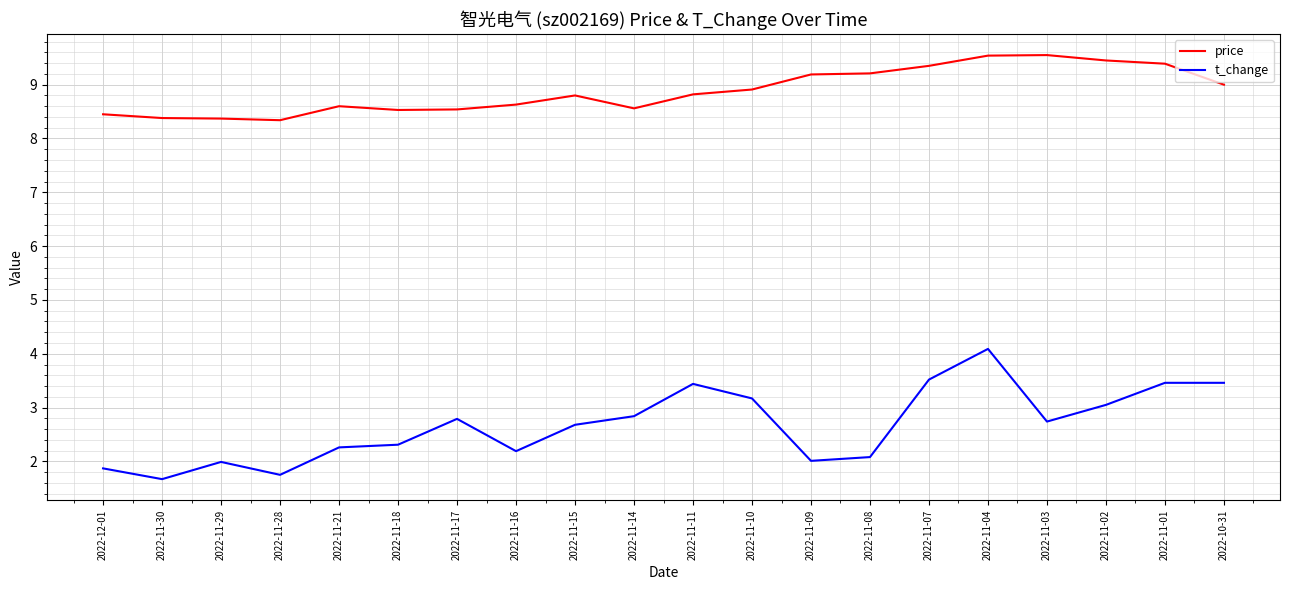

What is the spread (max minus min) of values at 2022-11-01?

5.9